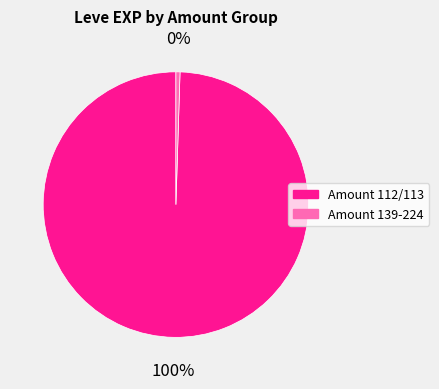

To the nearest percent, what is the combined percentage of Amount 139-224 and Amount 112/113?

100%